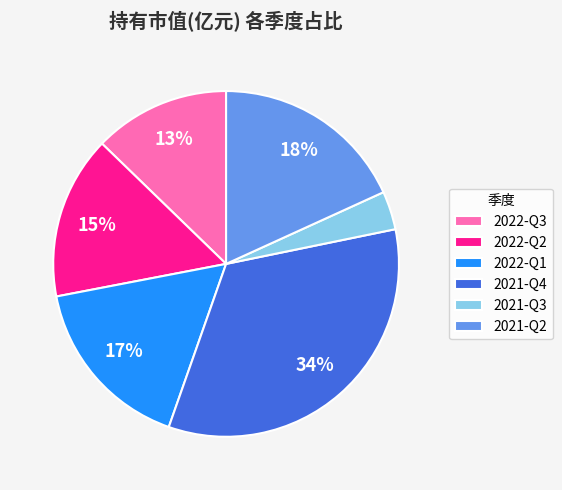

To the nearest percent, what is the difference between the 2021-Q3 and 2022-Q3 slice percentages?

9%